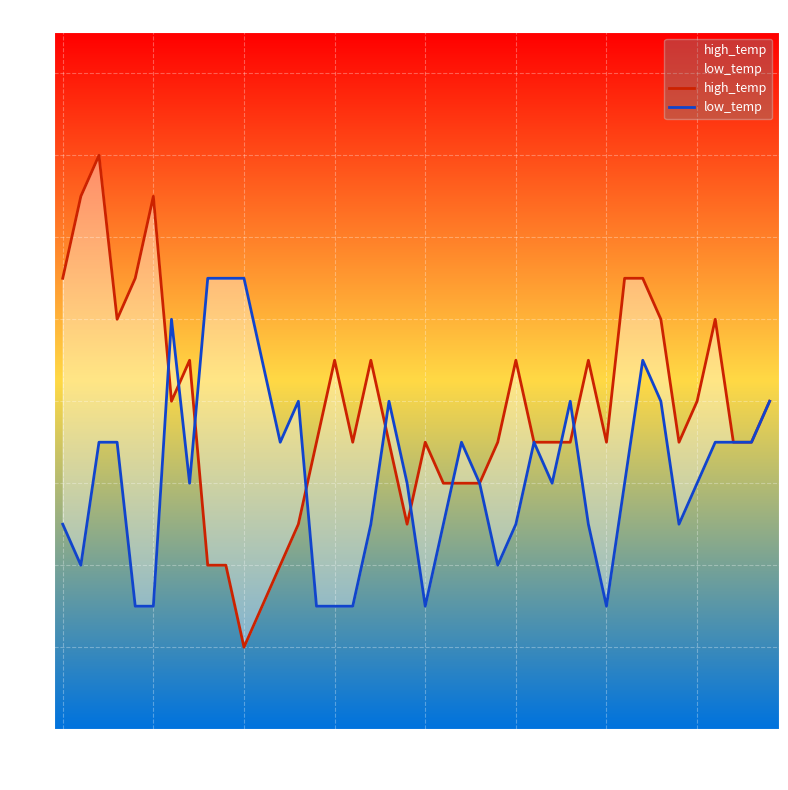

What is the average value of the low_temp series?

4